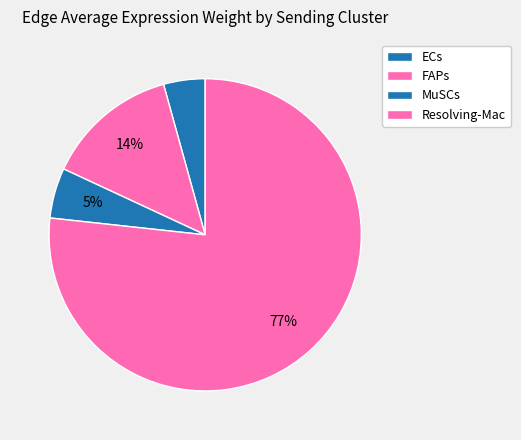

True or false: ECs accounts for 9% of the total.

False